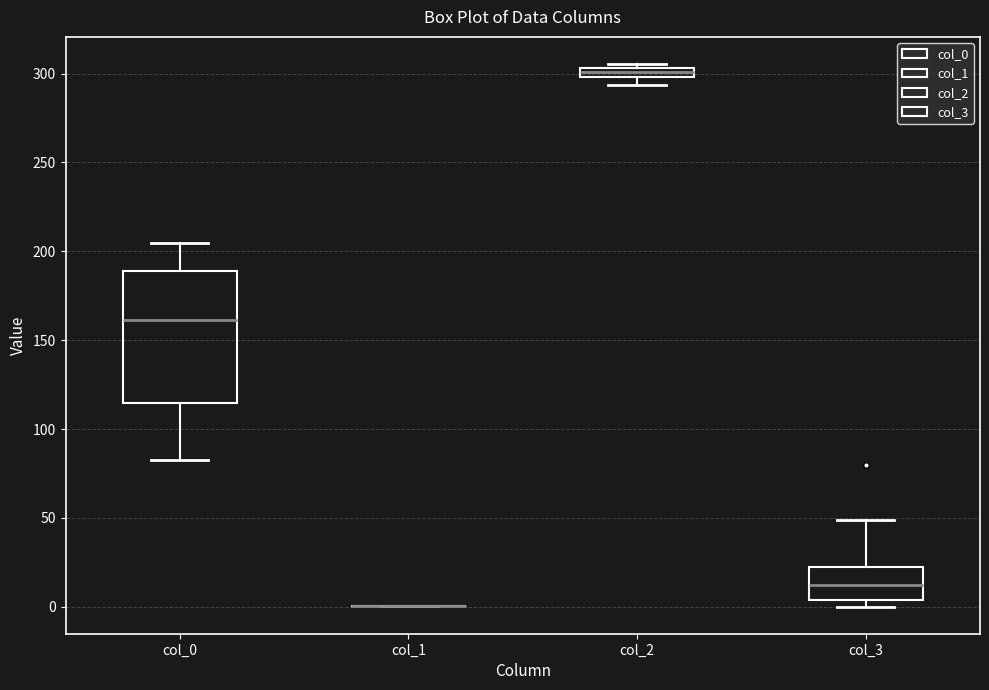

Comparing the boxes themselves (not the whiskers), which one is the tallest?

col_0